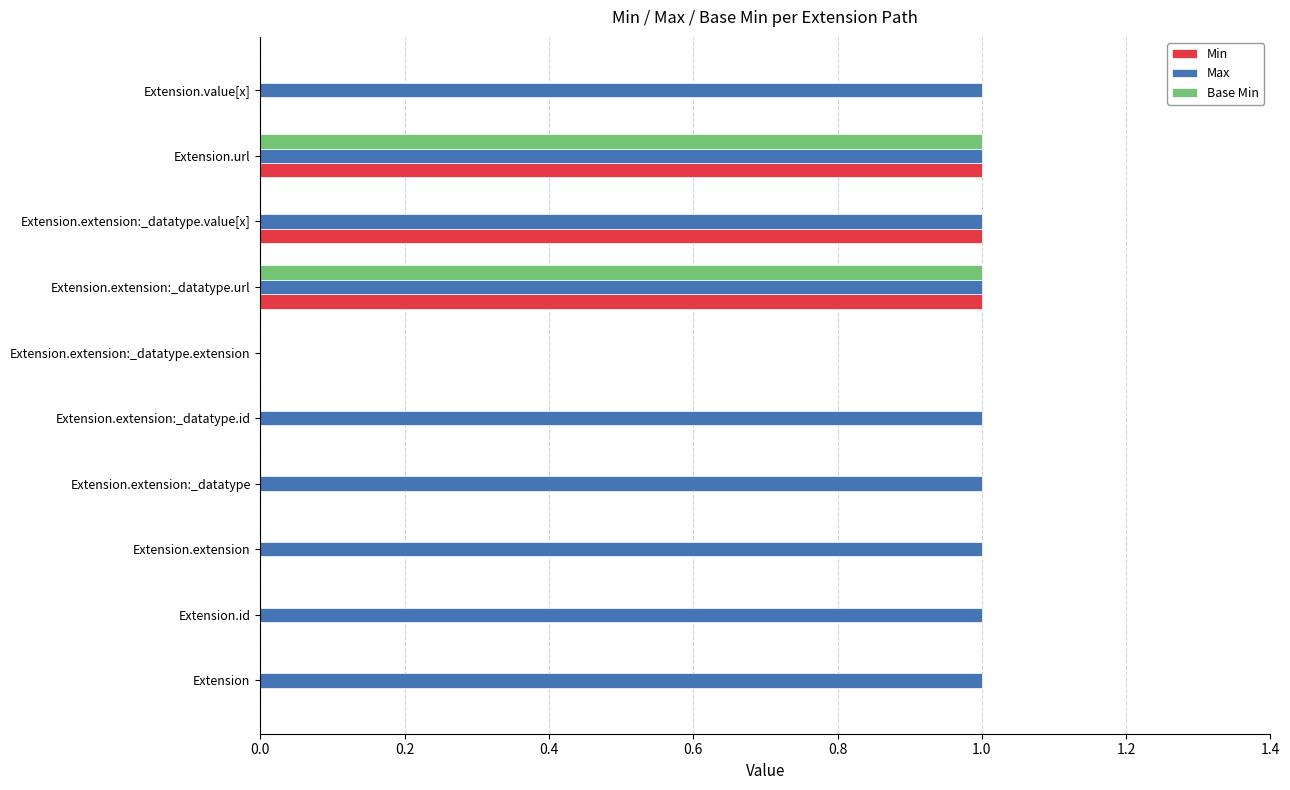

Is it true that Base Min equals 0 at Extension.extension:_datatype.id?

True